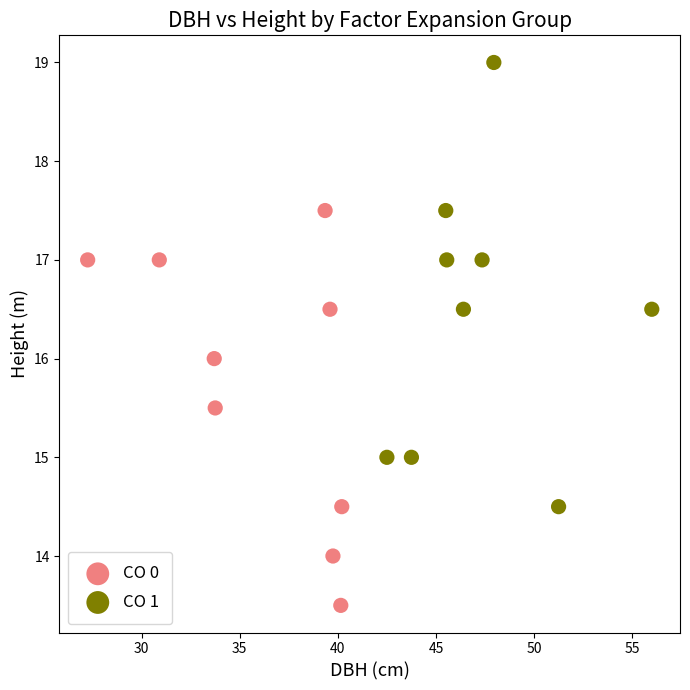

Which series has the largest Y range (max minus min)?

CO 1